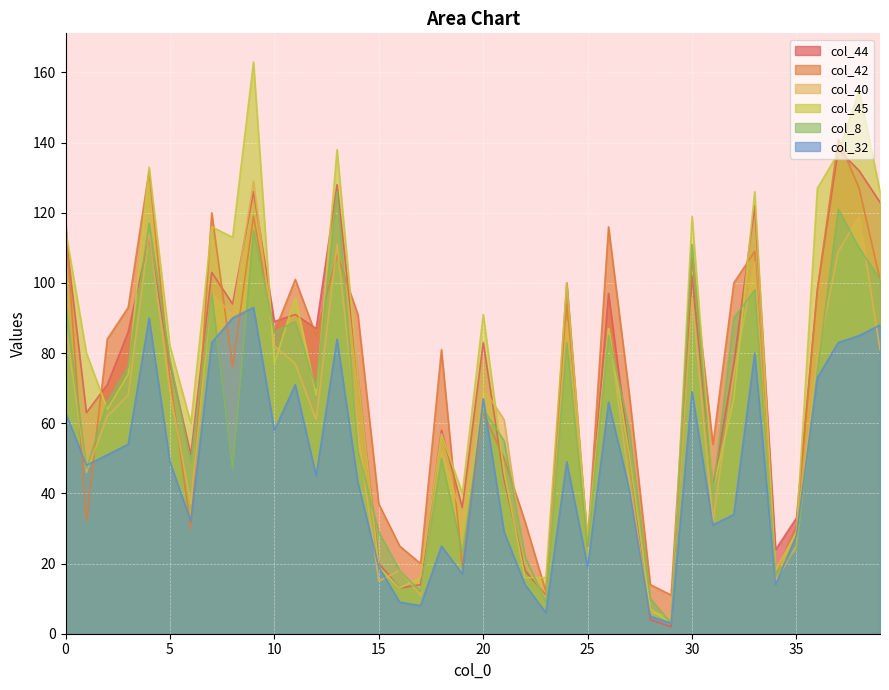

What is the minimum value for col_8?

3